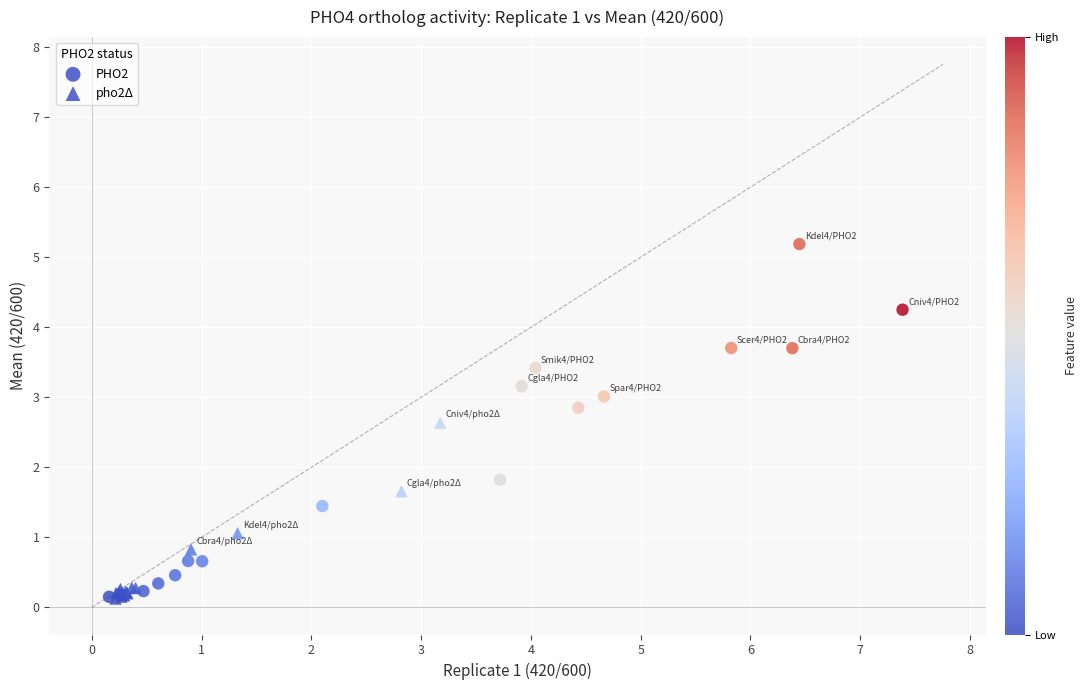

Which series reaches the maximum Y coordinate?

PHO2